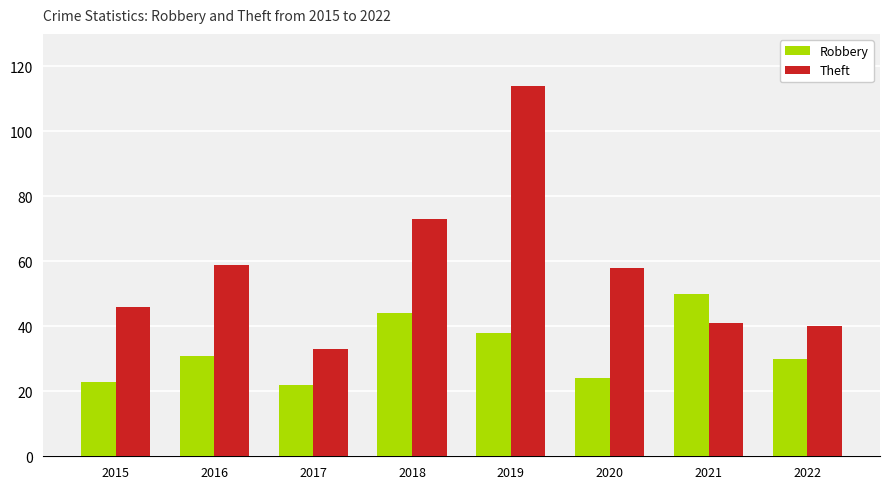

Are the bars horizontal?

No